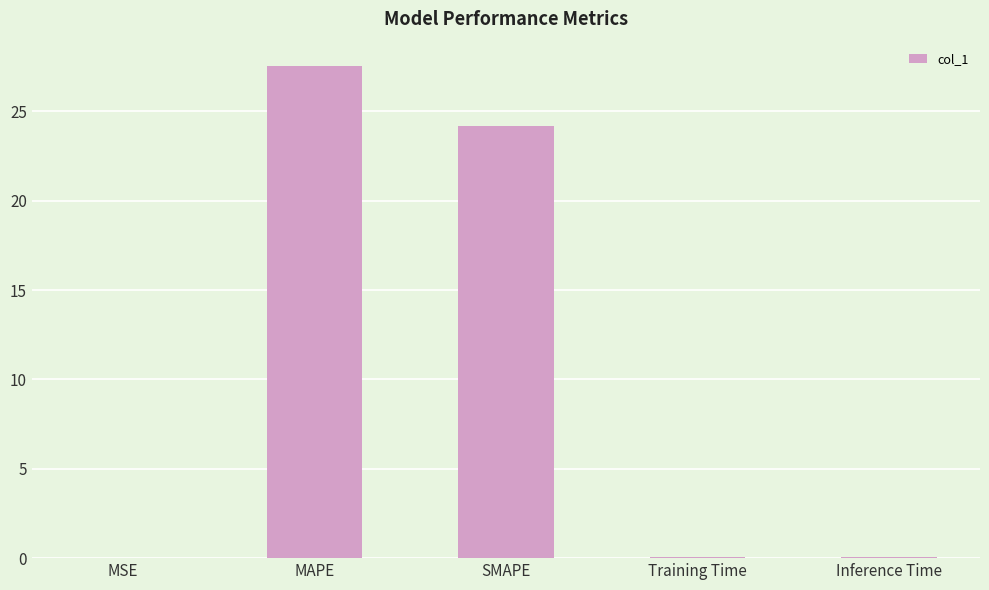

Between SMAPE and Inference Time, which is larger?

SMAPE